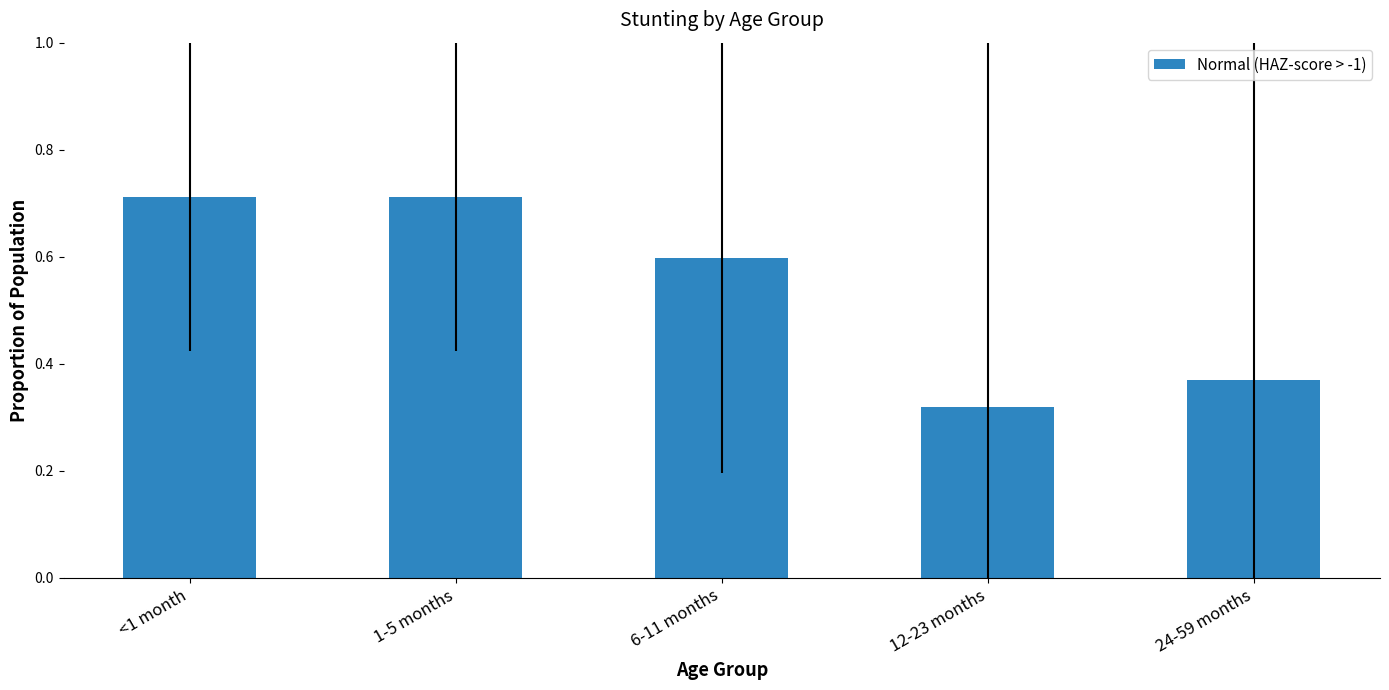

What is the value of the 3rd bar from the left?

0.6